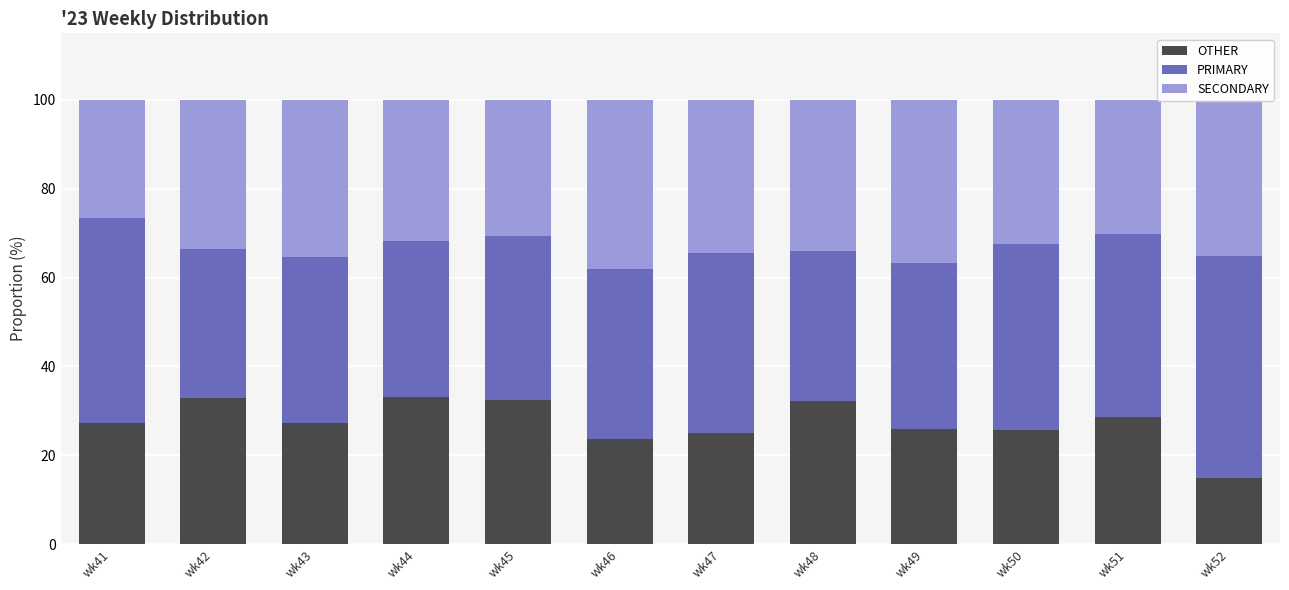

What is the sum of the OTHER values at wk46 and wk48?

55.9